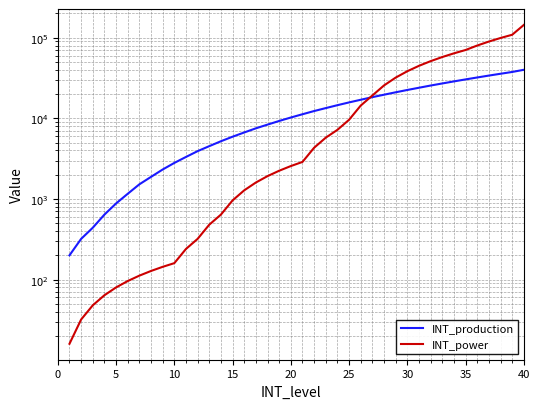

How many data points in INT_power are above 2880?

19